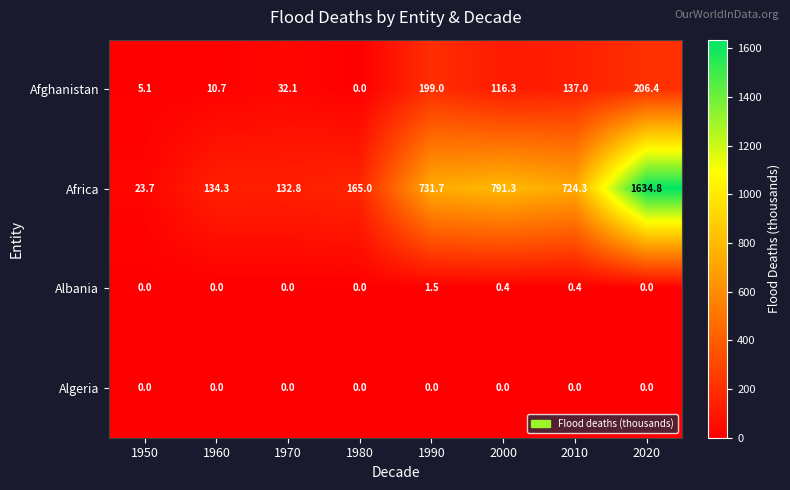

True or false: Albania has a value of 0.0 at 2020.

True